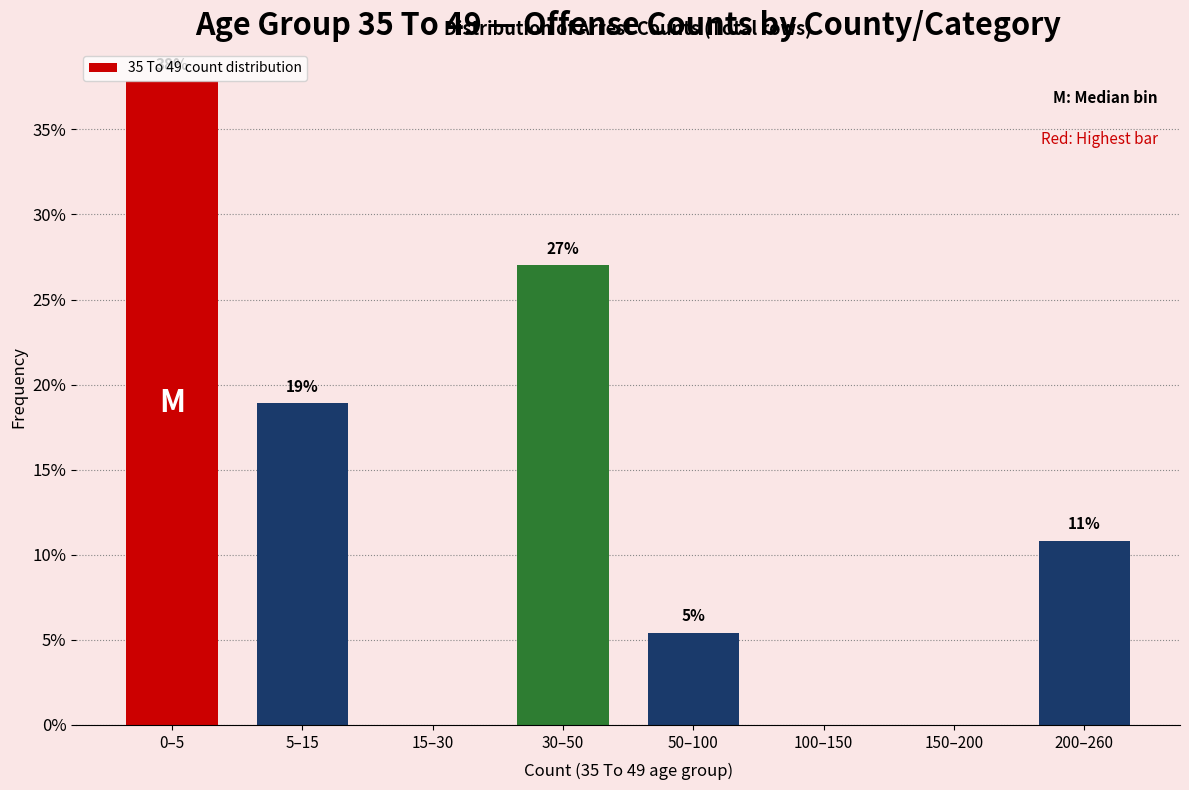

What is the greatest value displayed?

37.8